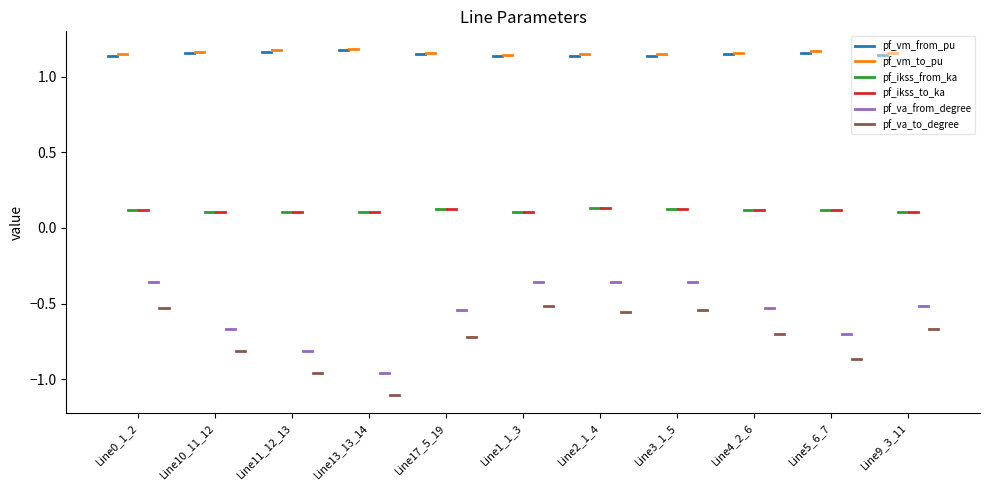

Is the value of pf_va_from_degree at Line10_11_12 greater than the value of pf_ikss_from_ka at Line0_1_2?

No